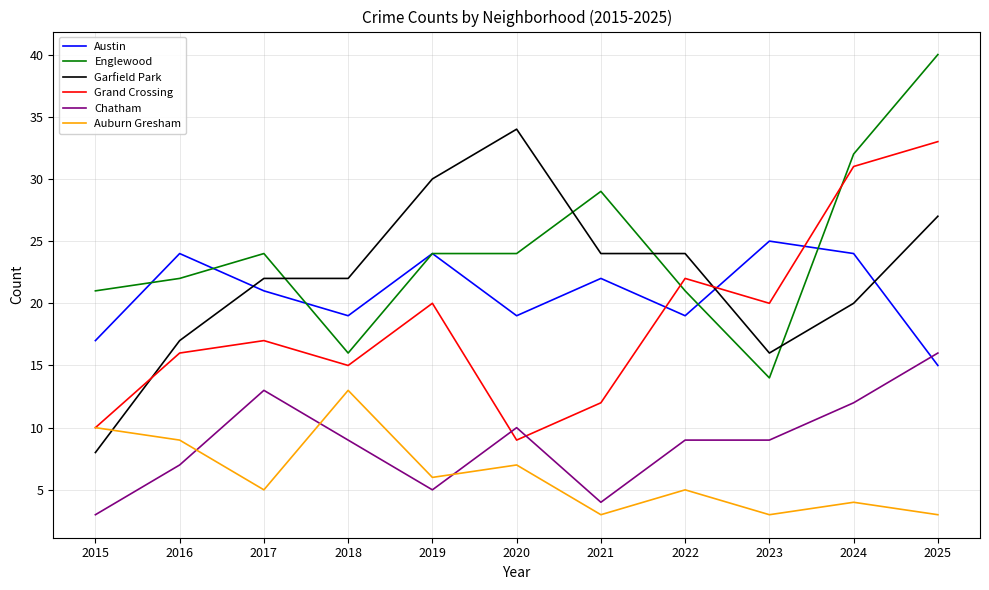

Does the chart have visible grid lines?

Yes